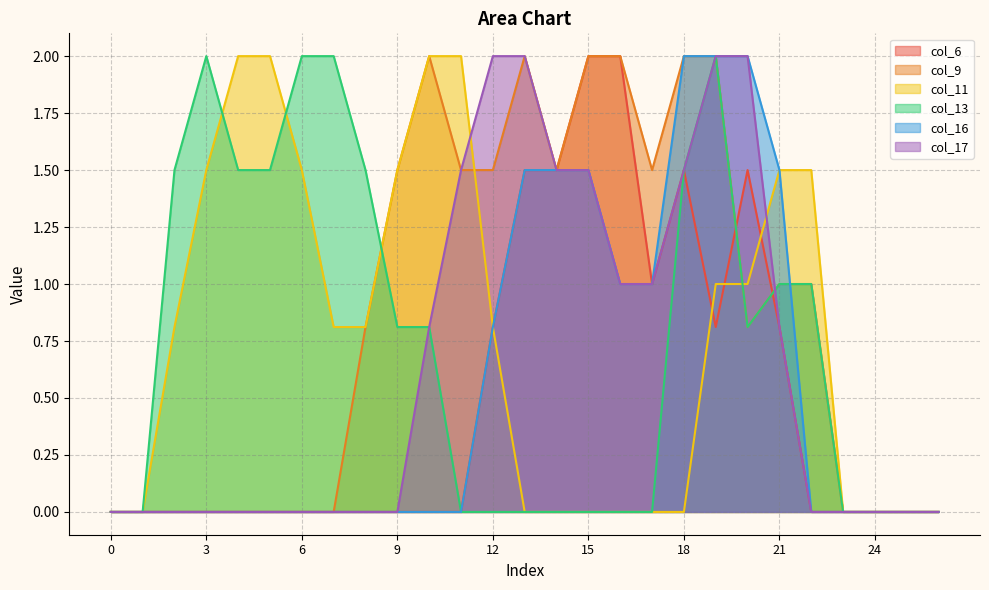

What is the greatest value displayed?

2.0